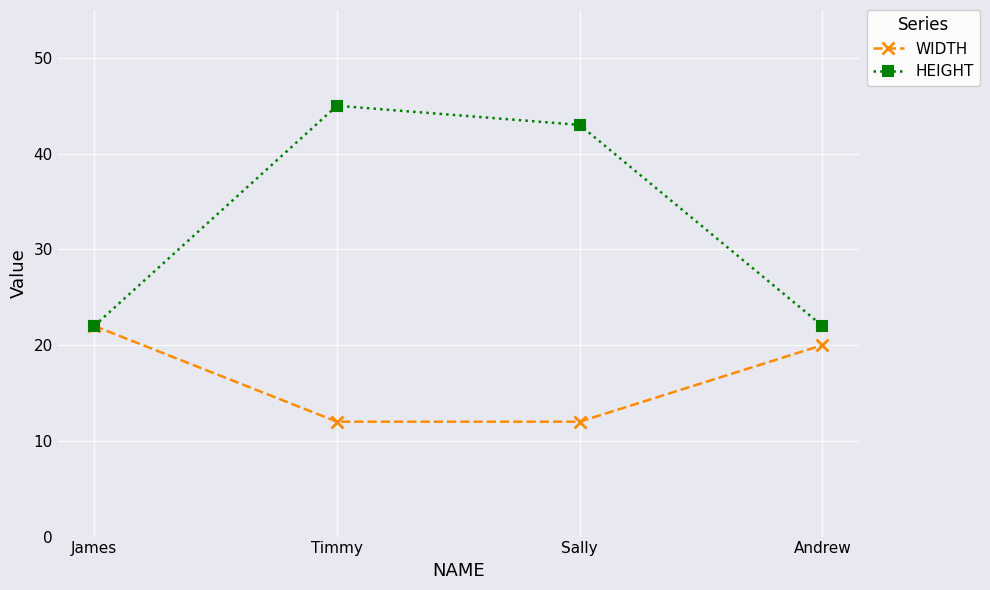

What is the greatest value displayed?

45